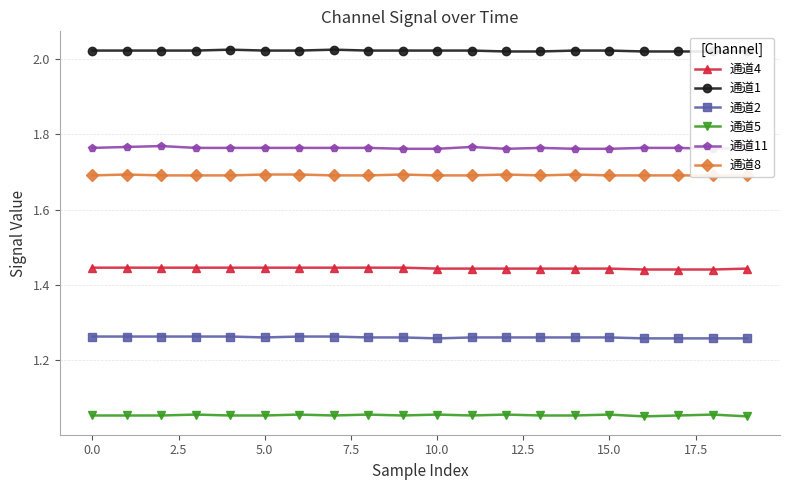

What are all the series names shown in the legend?

通道4, 通道1, 通道2, 通道5, 通道11, 通道8